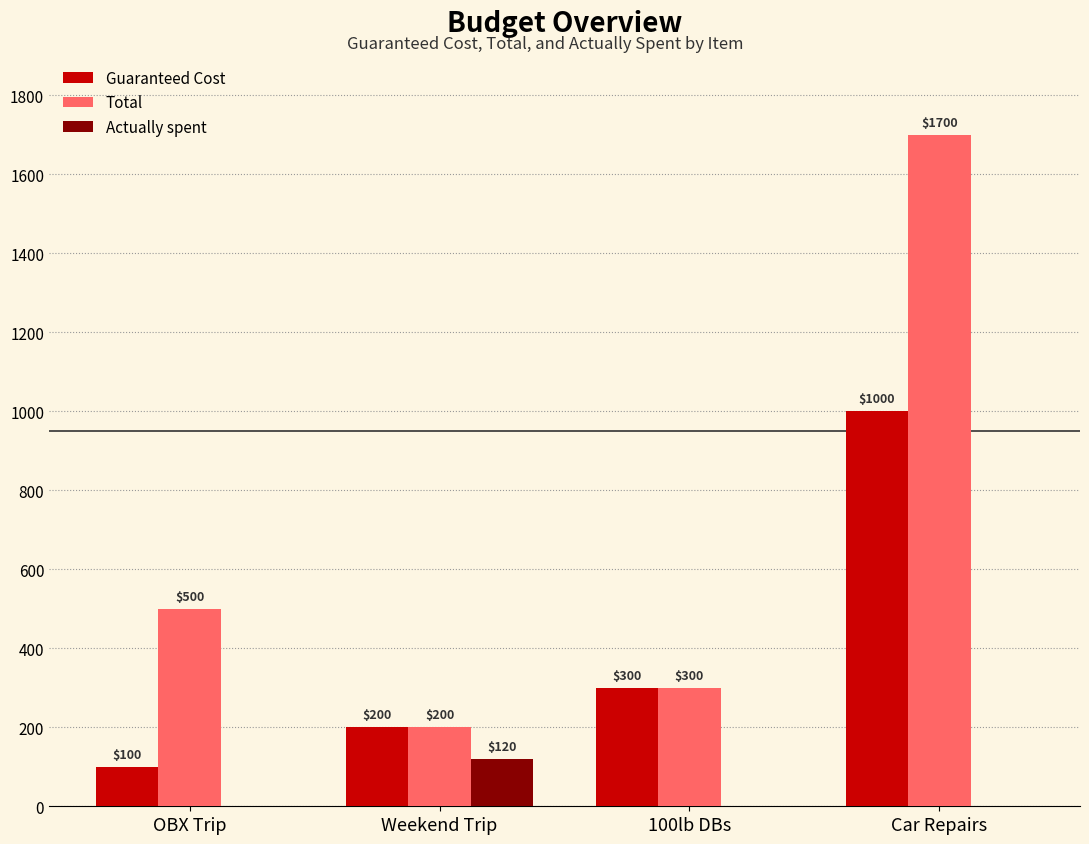

How many Guaranteed Cost values are between 200 and 1000?

3